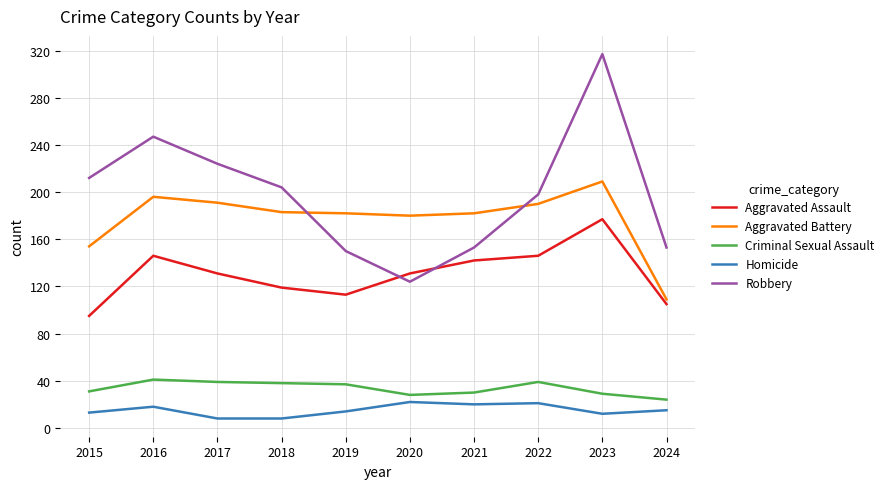

What is the smallest value displayed?

8